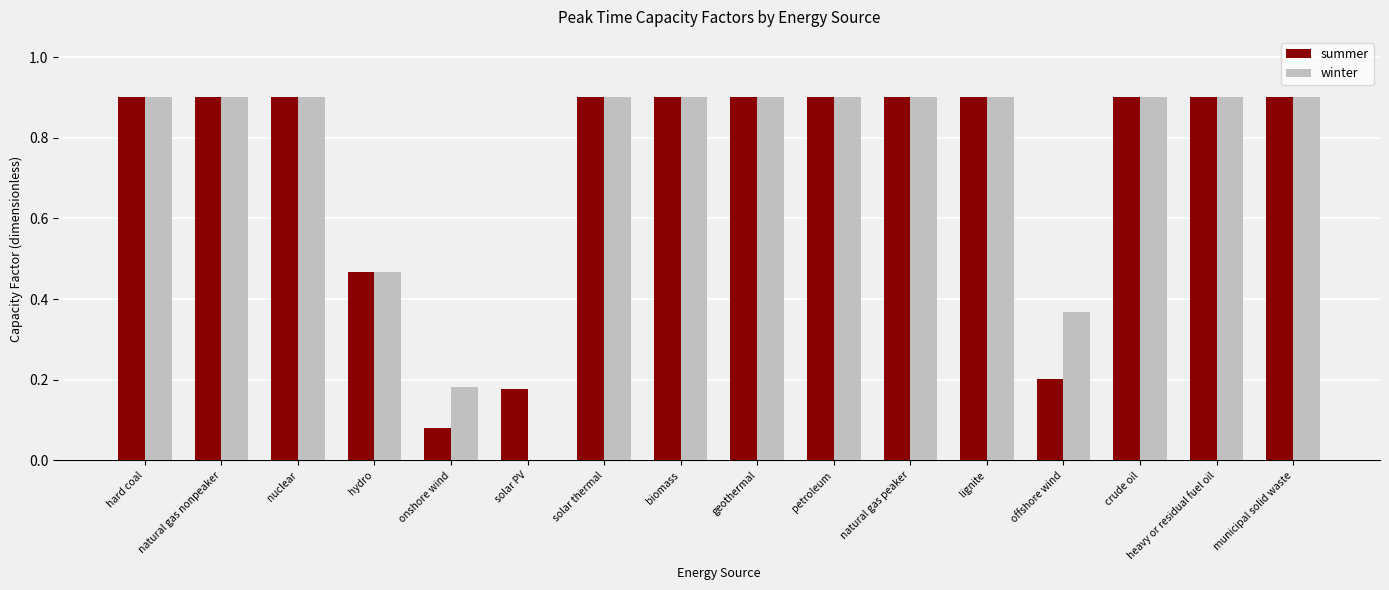

What is the maximum value shown in the chart?

0.9